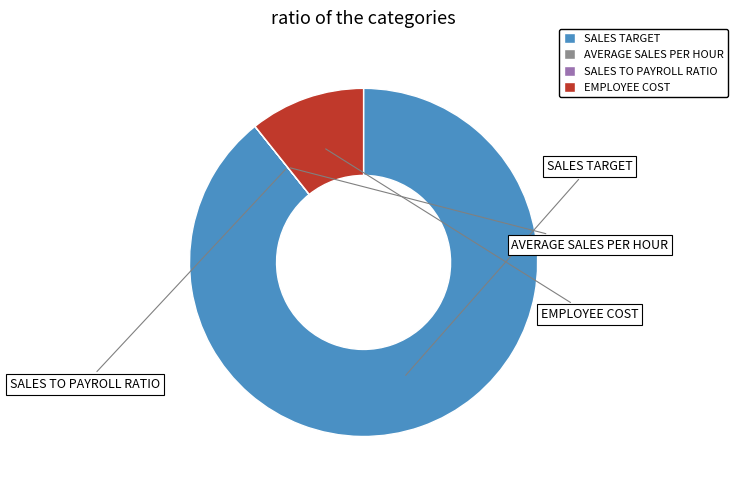

How many segments does this pie chart have?

4